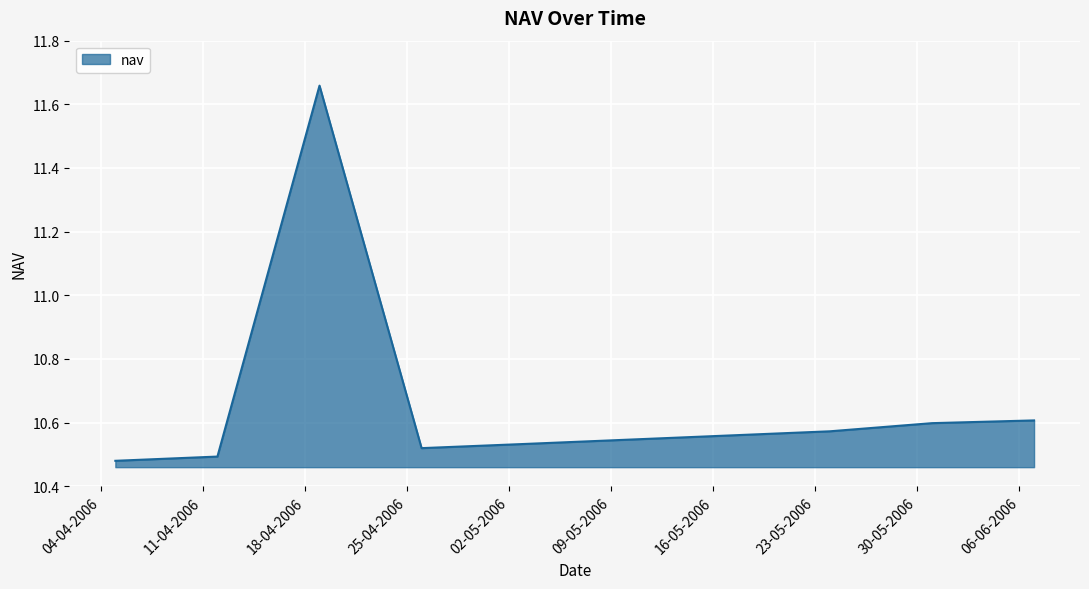

How many series are shown in this chart?

1